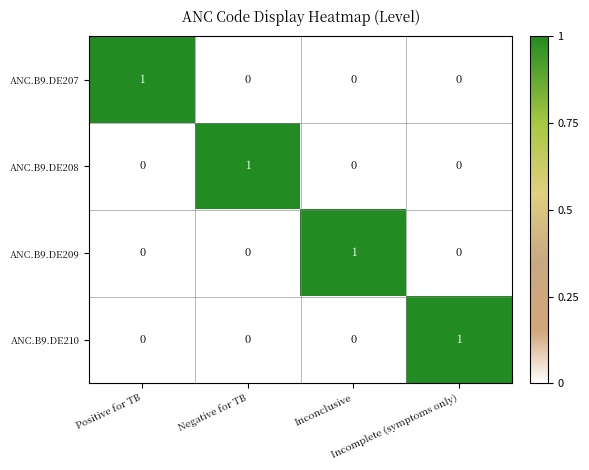

How many ANC.B9.DE210 values are between 0 and 1?

4